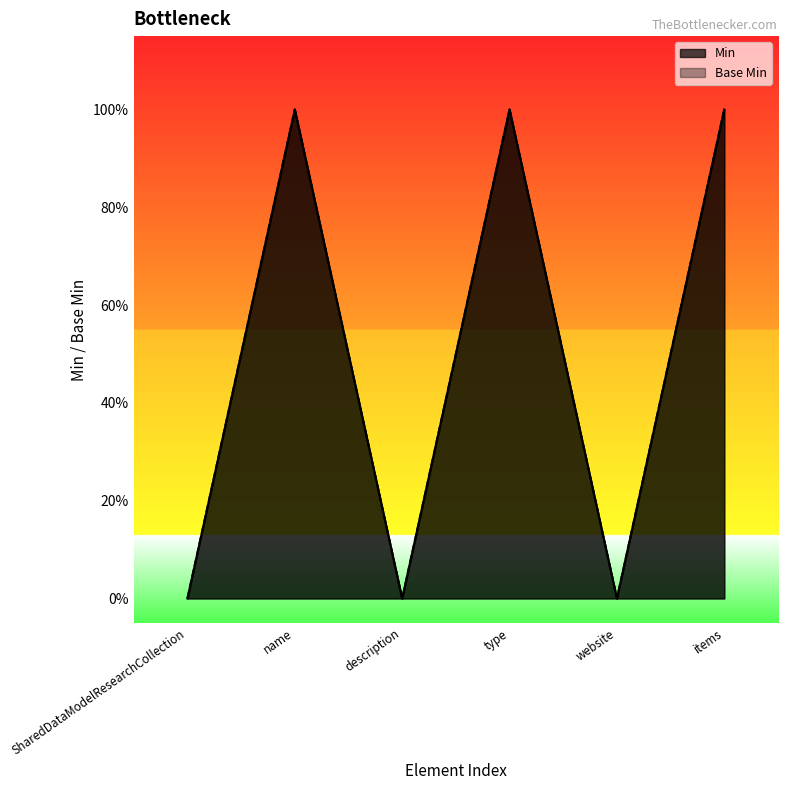

Between description and name, which is larger?

name